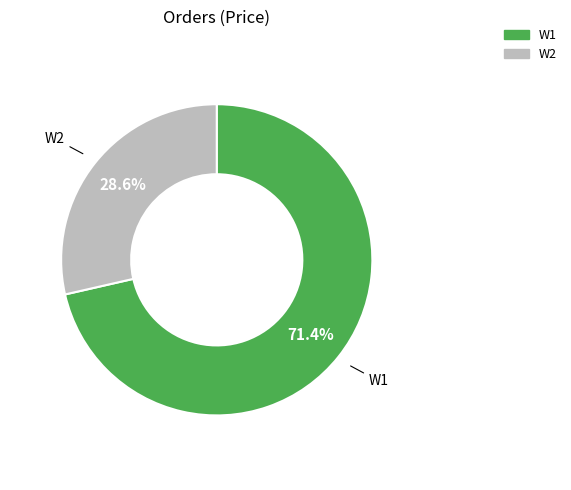

True or false: W1 accounts for 63% of the total.

False